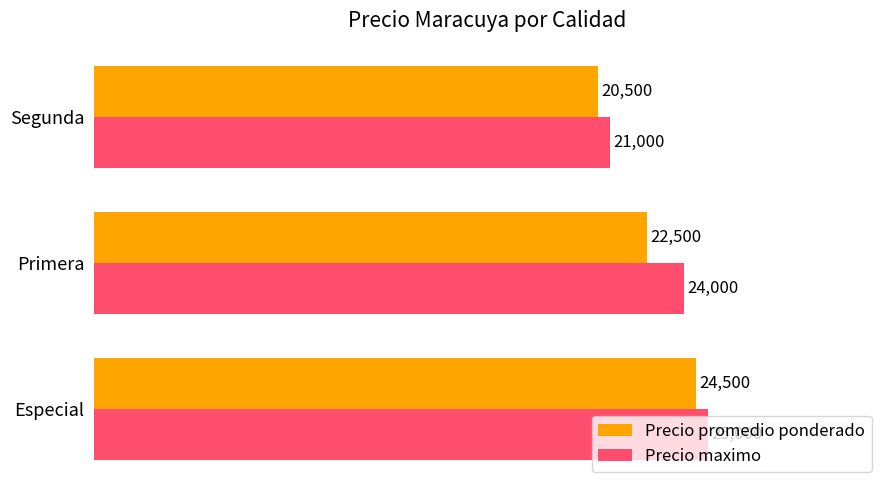

List the series in order of their peak value, lowest first.

Precio promedio ponderado, Precio maximo